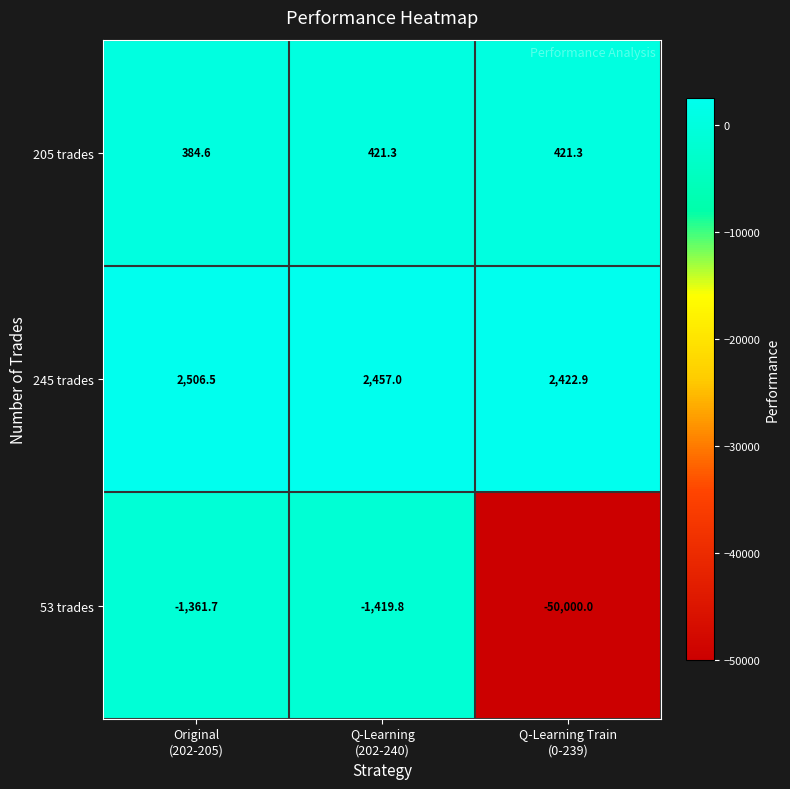

Reading left to right, list all the values displayed in this chart.

205 trades: 384.6	421.3	421.3
245 trades: 2506.5	2457.0	2422.9
53 trades: -1361.7	-1419.8	-50000.0